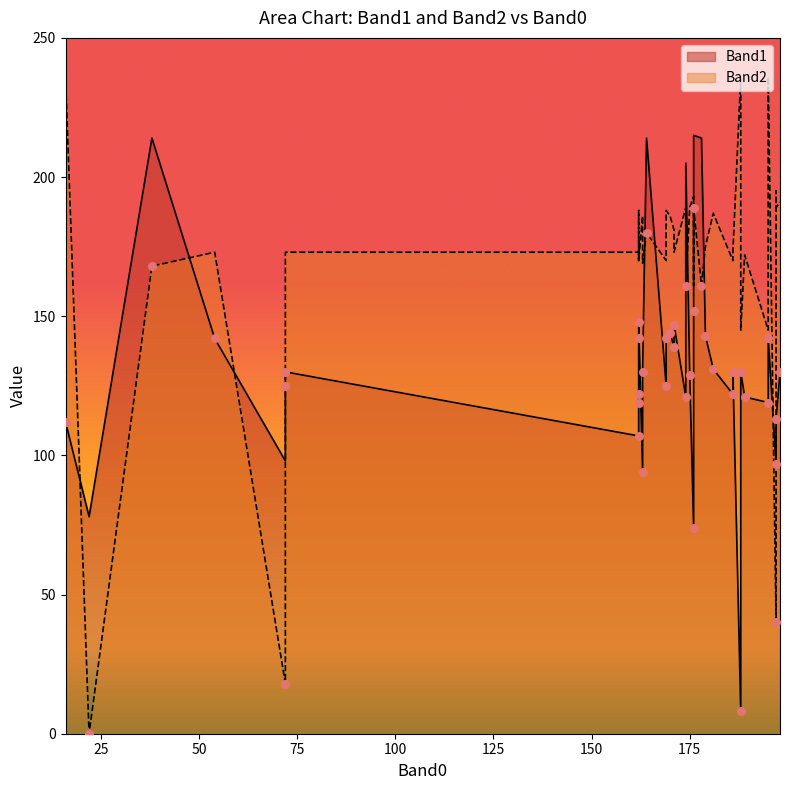

What are all the series names shown in the legend?

Band1, Band2